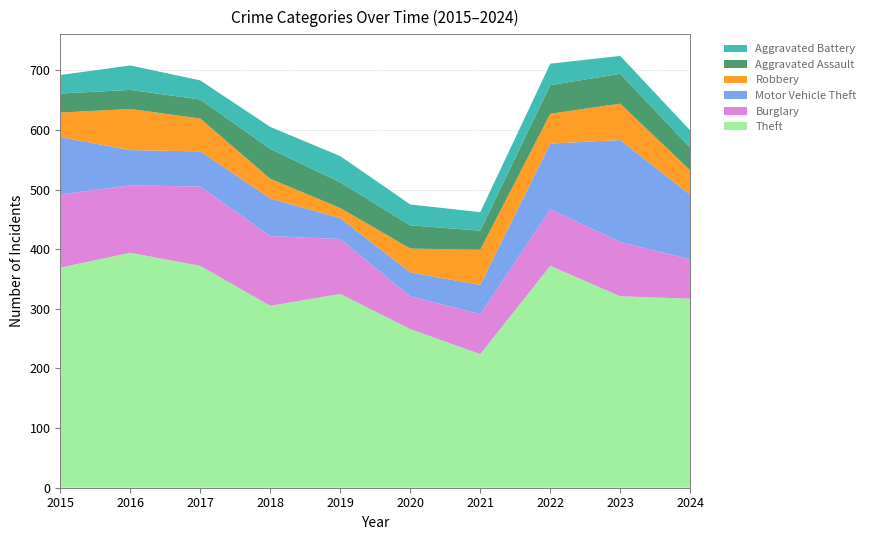

Reading left to right, what are all the values shown in this chart?

Theft: 2015=369	2016=394	2017=372	2018=305	2019=325	2020=266	2021=224	2022=372	2023=321	2024=317
Burglary: 2015=123	2016=113	2017=133	2018=117	2019=92	2020=55	2021=67	2022=95	2023=91	2024=66
Motor Vehicle Theft: 2015=96	2016=59	2017=59	2018=63	2019=35	2020=40	2021=49	2022=110	2023=171	2024=108
Robbery: 2015=41	2016=69	2017=55	2018=33	2019=17	2020=40	2021=59	2022=50	2023=61	2024=41
Aggravated Assault: 2015=32	2016=32	2017=32	2018=50	2019=43	2020=39	2021=32	2022=48	2023=50	2024=38
Aggravated Battery: 2015=31	2016=41	2017=32	2018=37	2019=44	2020=35	2021=31	2022=36	2023=30	2024=29